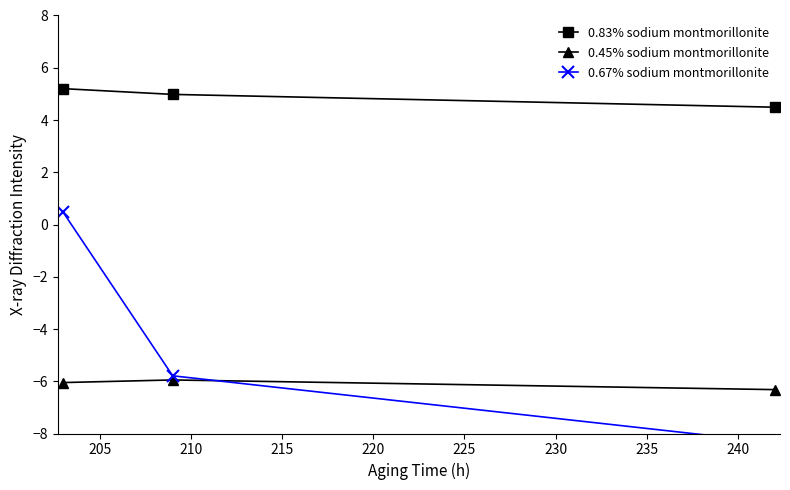

How many values in 0.67% sodium montmorillonite are below zero?

2